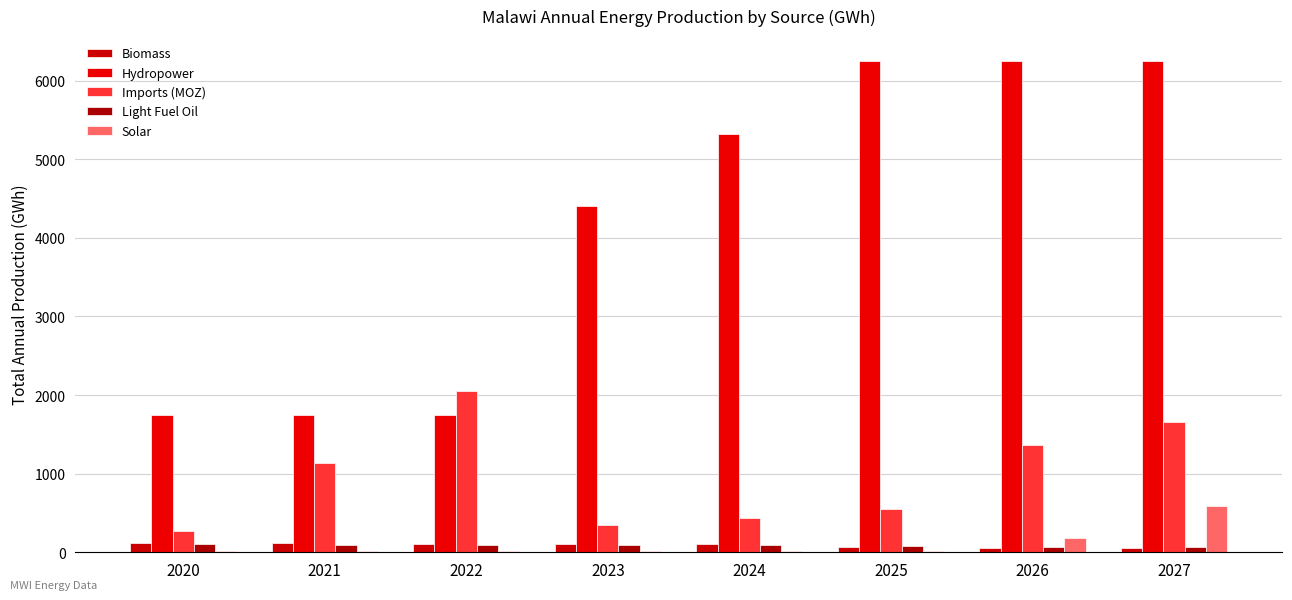

Where is Imports (MOZ) nearest to the value 1157?

2021